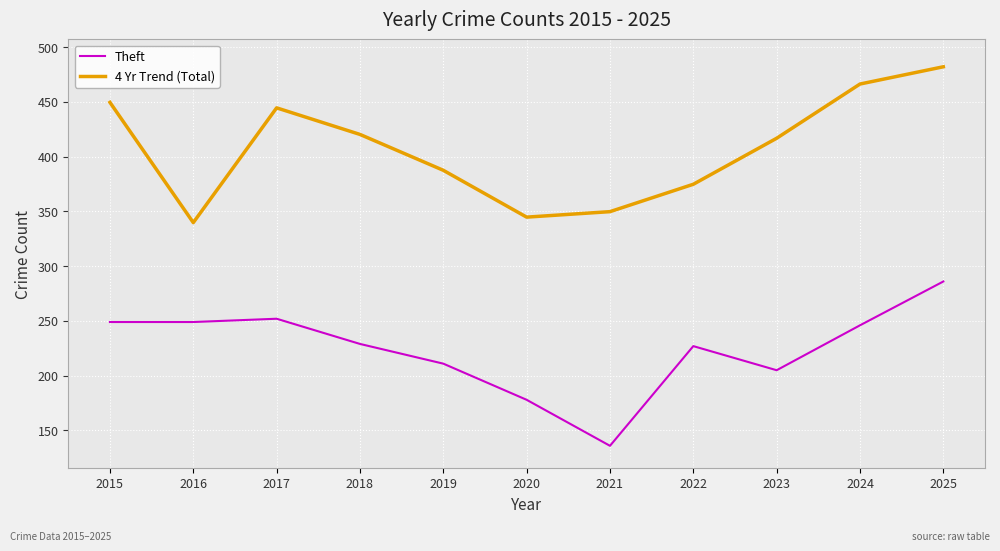

At which label is 4 Yr Trend (Total) closest to 410?

2023